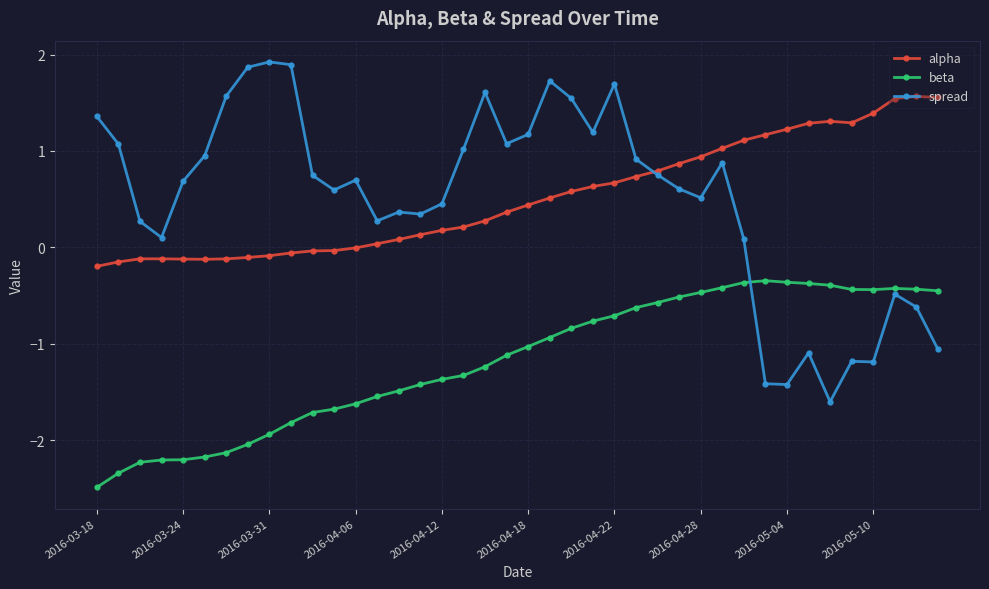

Is this an area chart (filled region under the line)?

No